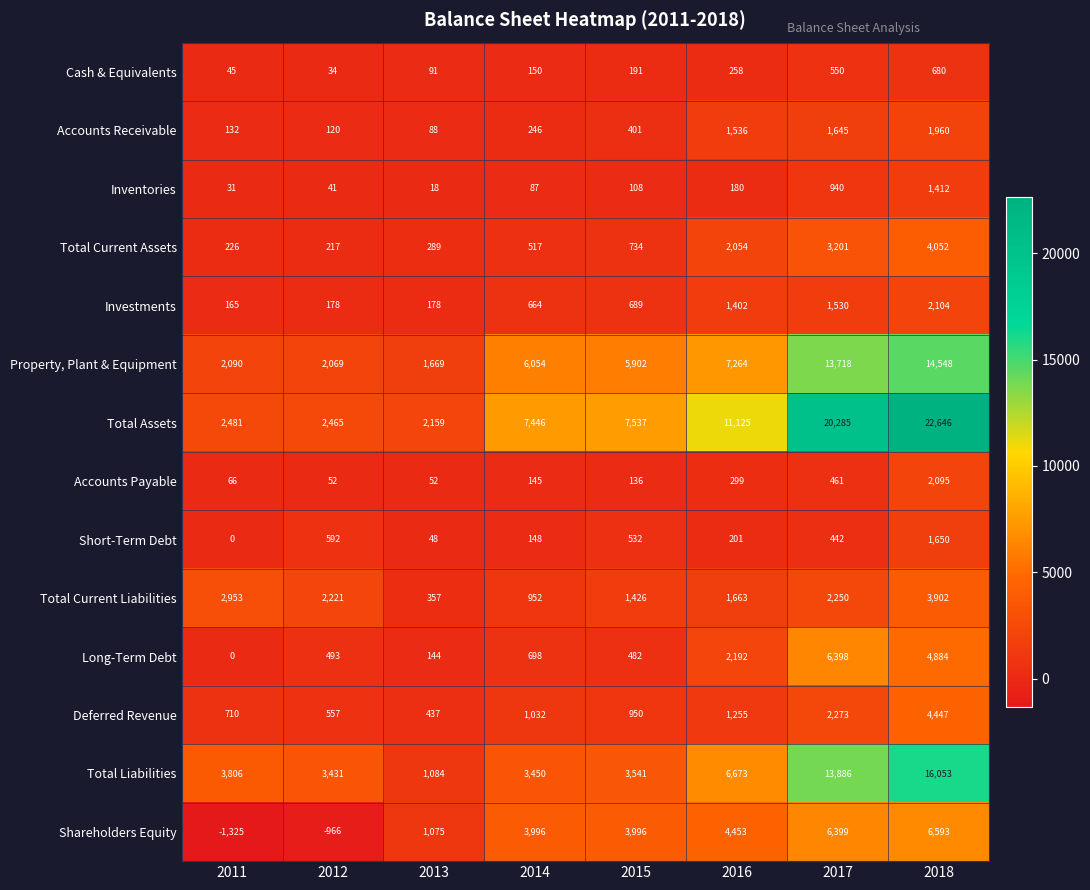

What is the sum of the Shareholders Equity values at 2016 and 2015?

8449